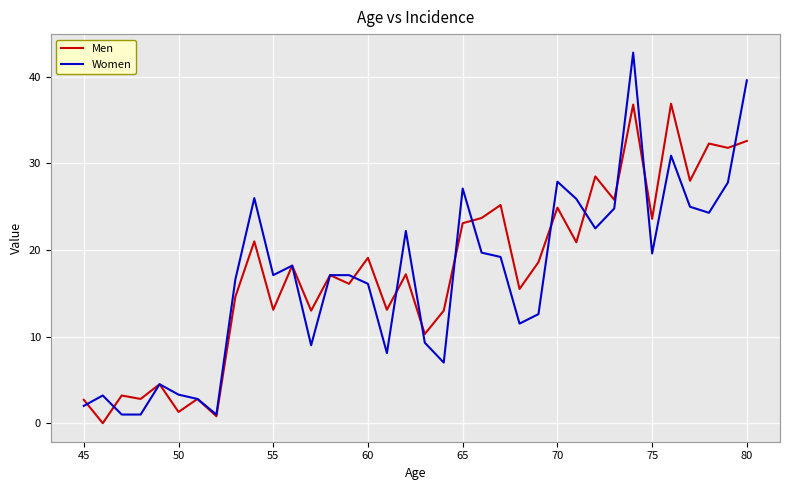

Which series has the largest range (max minus min)?

Women